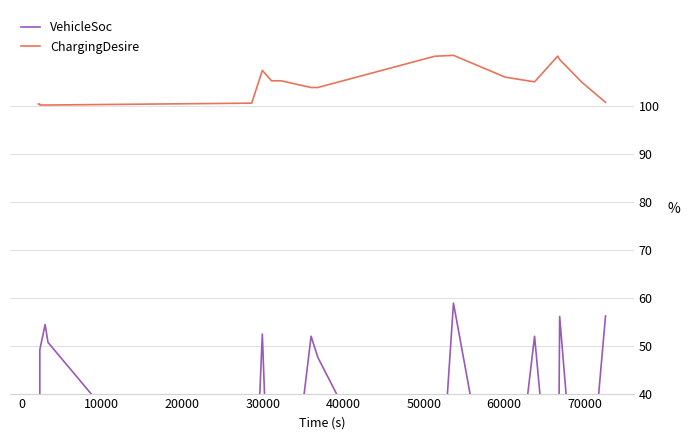

True or false: ChargingDesire and VehicleSoc intersect in this chart.

False